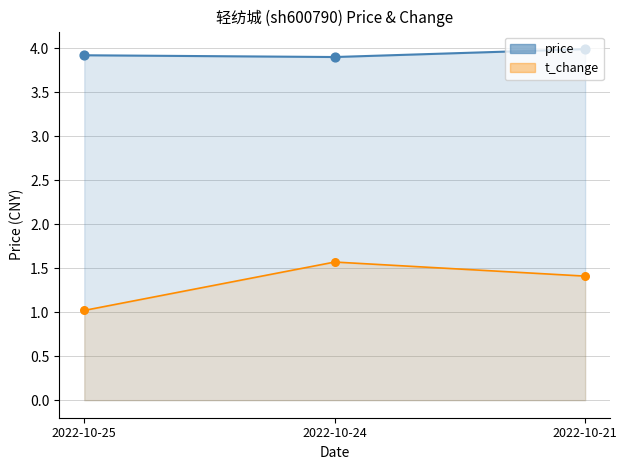

What is the total value across all series at 2022-10-24?

5.5